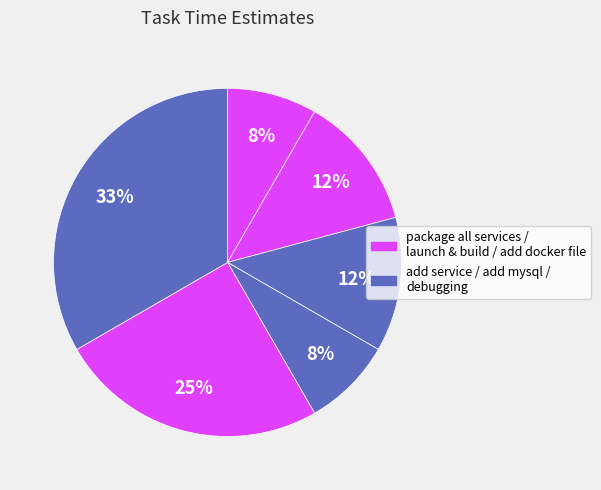

Count the number of slices in the pie.

6